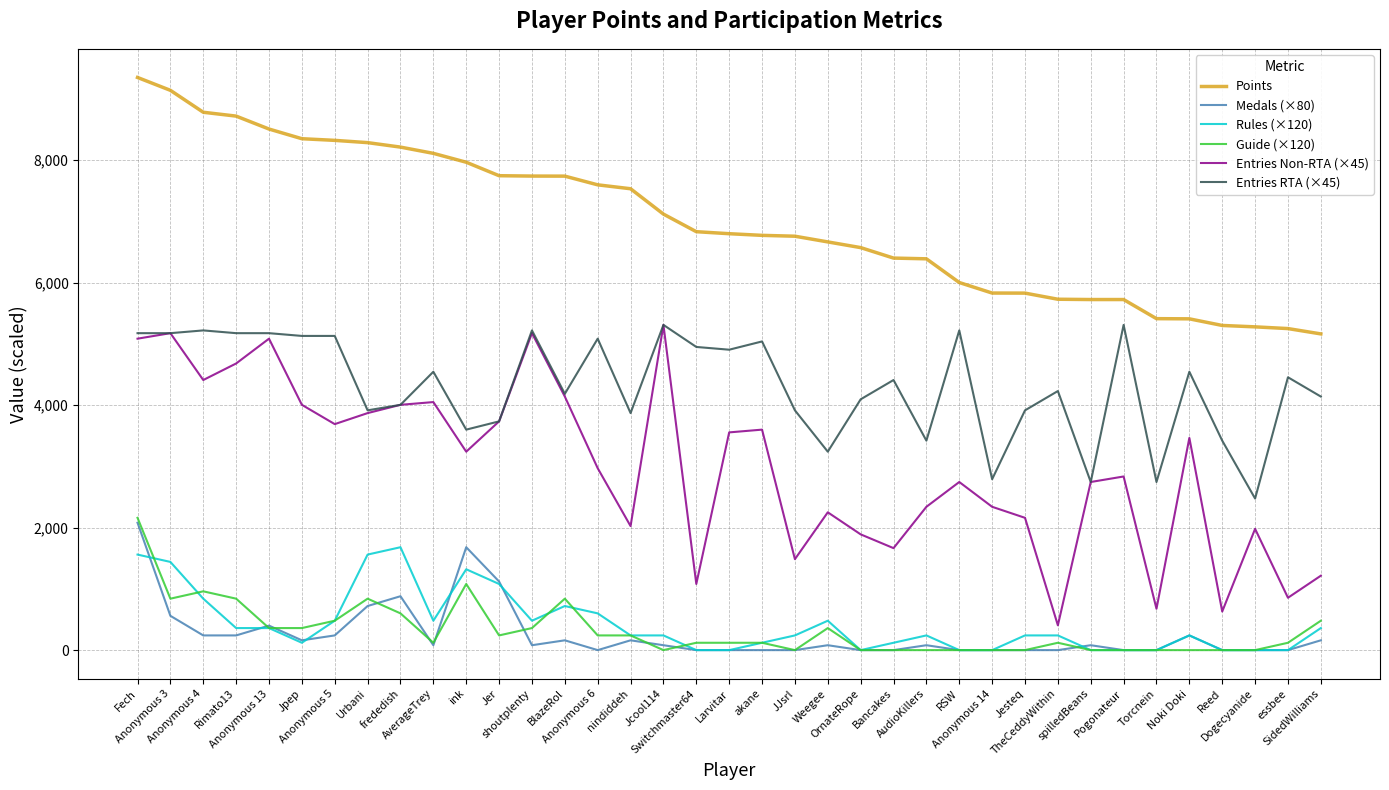

True or false: Entries Non-RTA (×45) has more than 0 points higher than both neighbors.

True